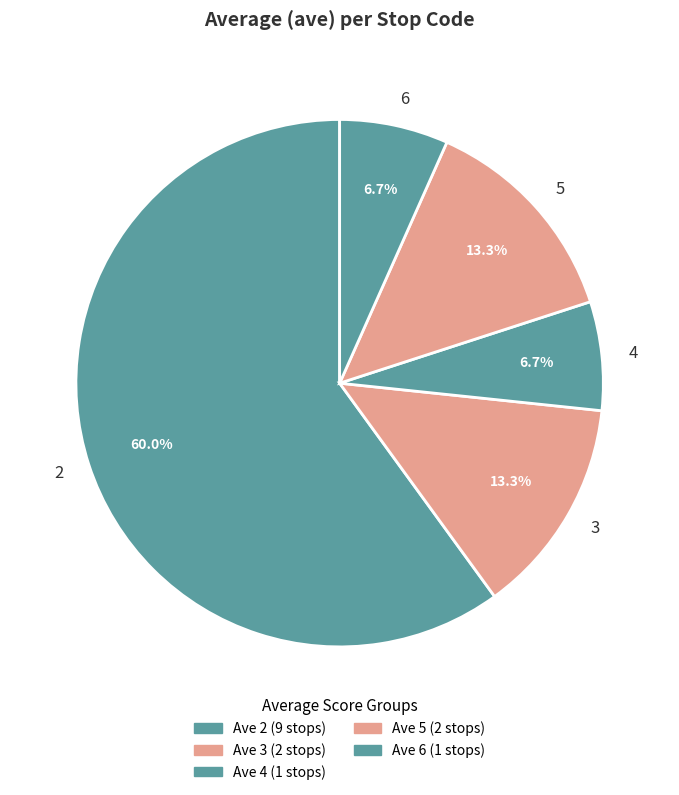

Is 5 the majority of the pie?

No